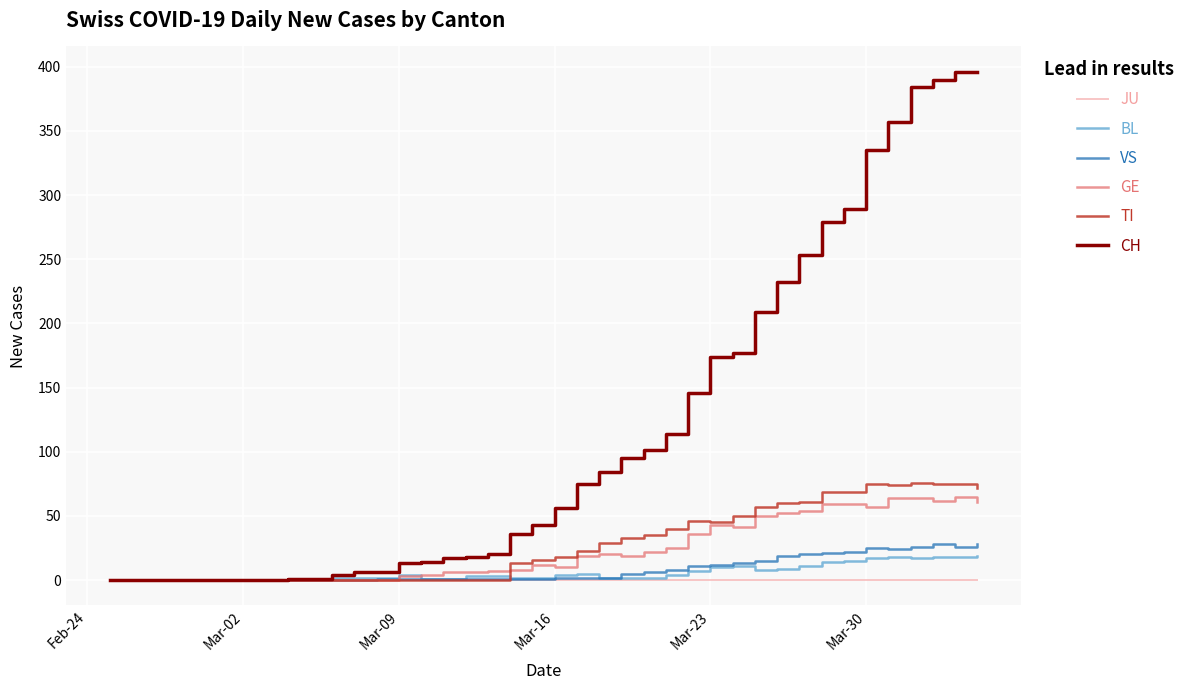

Which series has the largest range (max minus min)?

CH